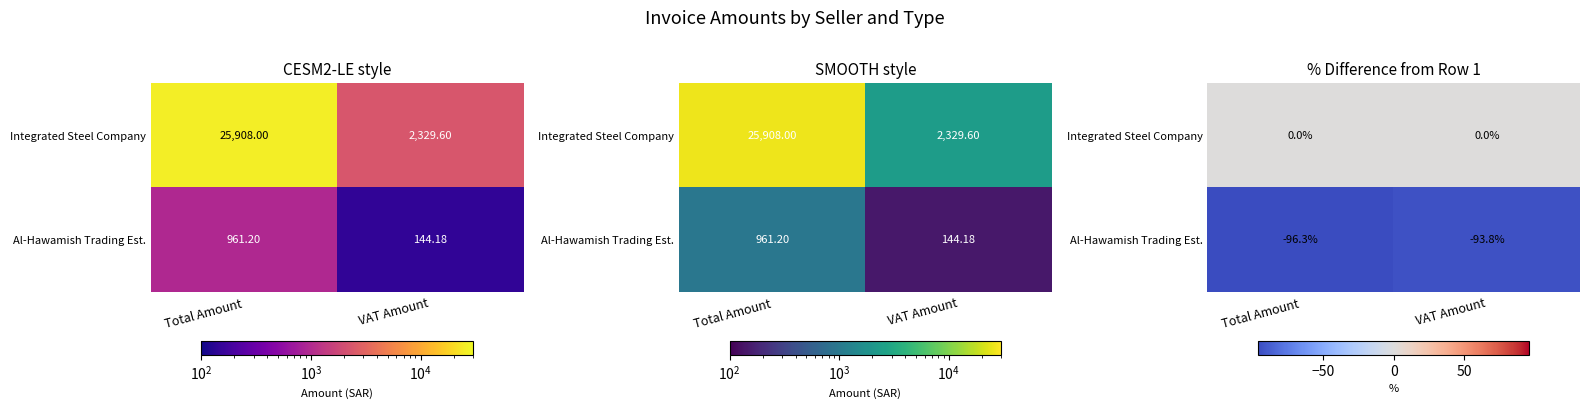

The Integrated Steel Company series shows 0.0 at Total Amount. True or false?

True